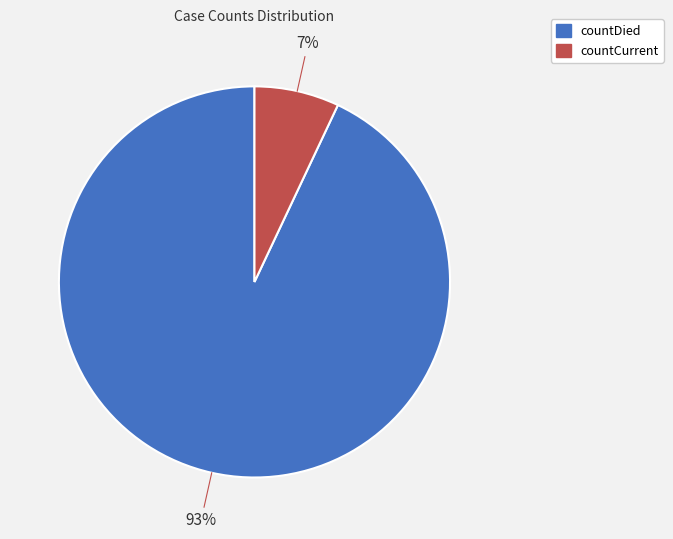

Is the sum of countDied and countCurrent greater than half?

Yes